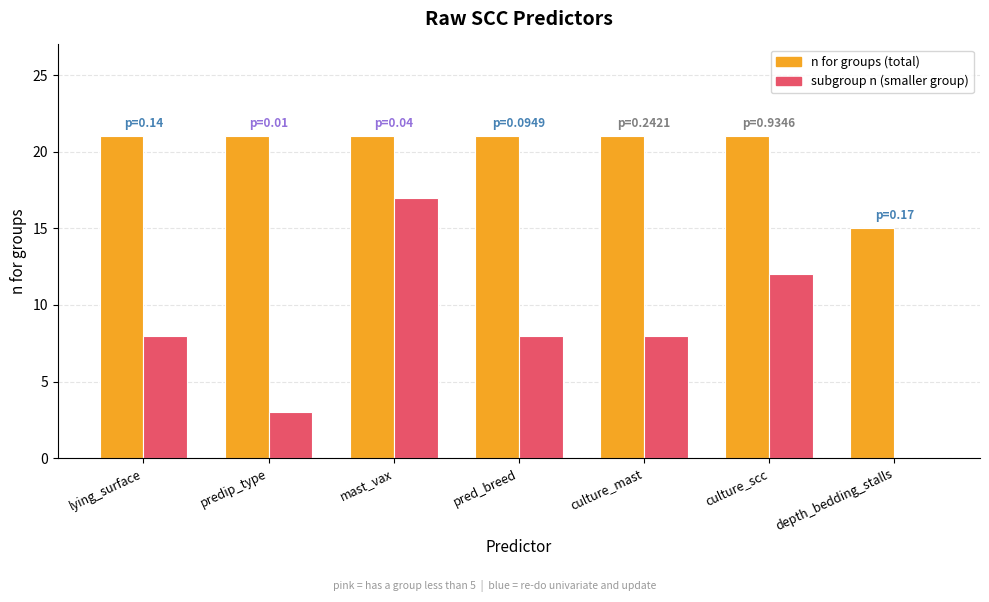

What is the greatest value displayed?

21